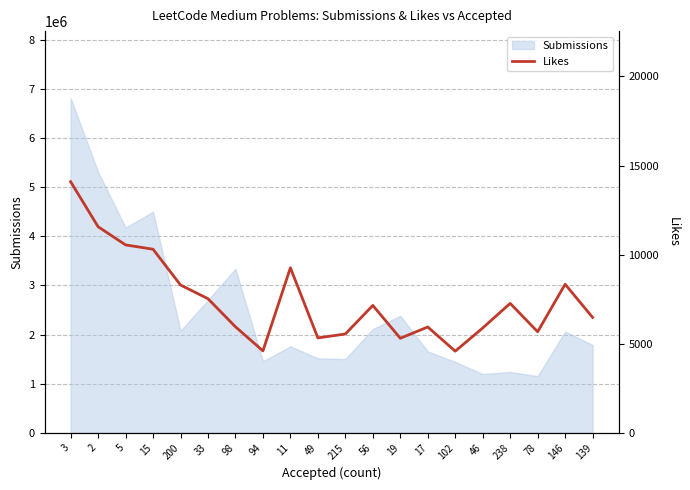

Between 56 and 200, which is larger?

200